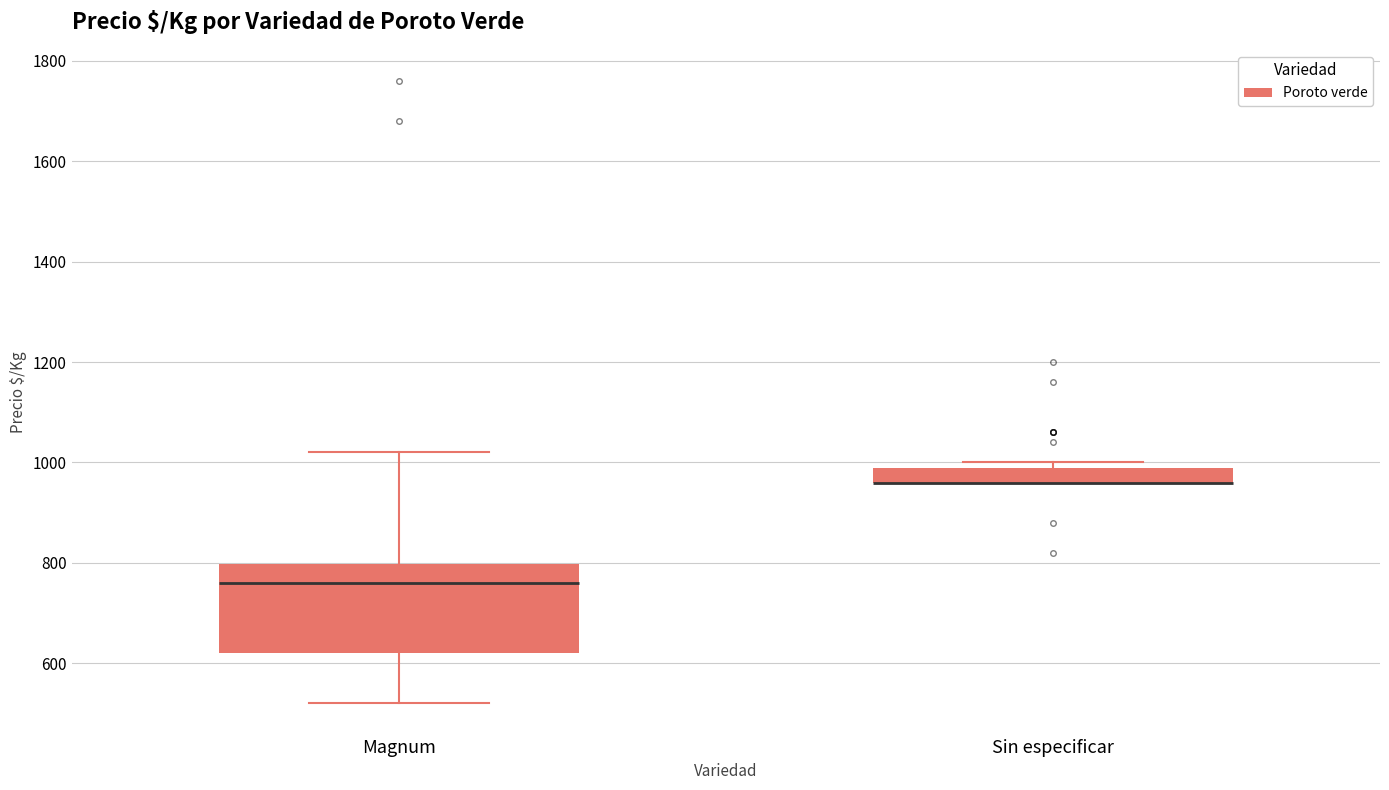

Reading left to right, transcribe this box plot: for each box, give where its median line is, the range the box spans, and where its two whiskers end, as read against the y-axis. The values are not printed on the chart, so give them approximately, as read against the axis.

Magnum: median 760, box 620 to 800, whiskers 520 to 1020
Sin especificar: median 960 (drawn on the box's lower edge), box 960 to 1000, whiskers 960 to 1000 (just above the box's upper edge)